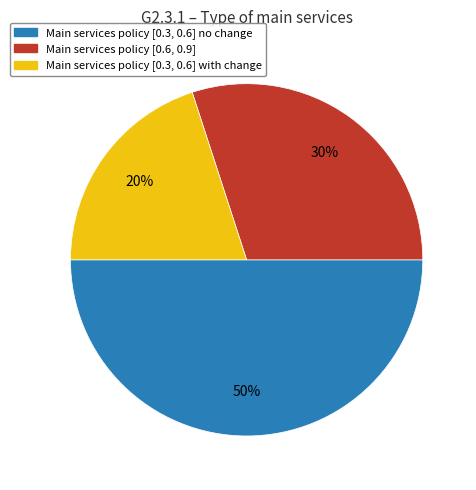

Count the number of slices in the pie.

3